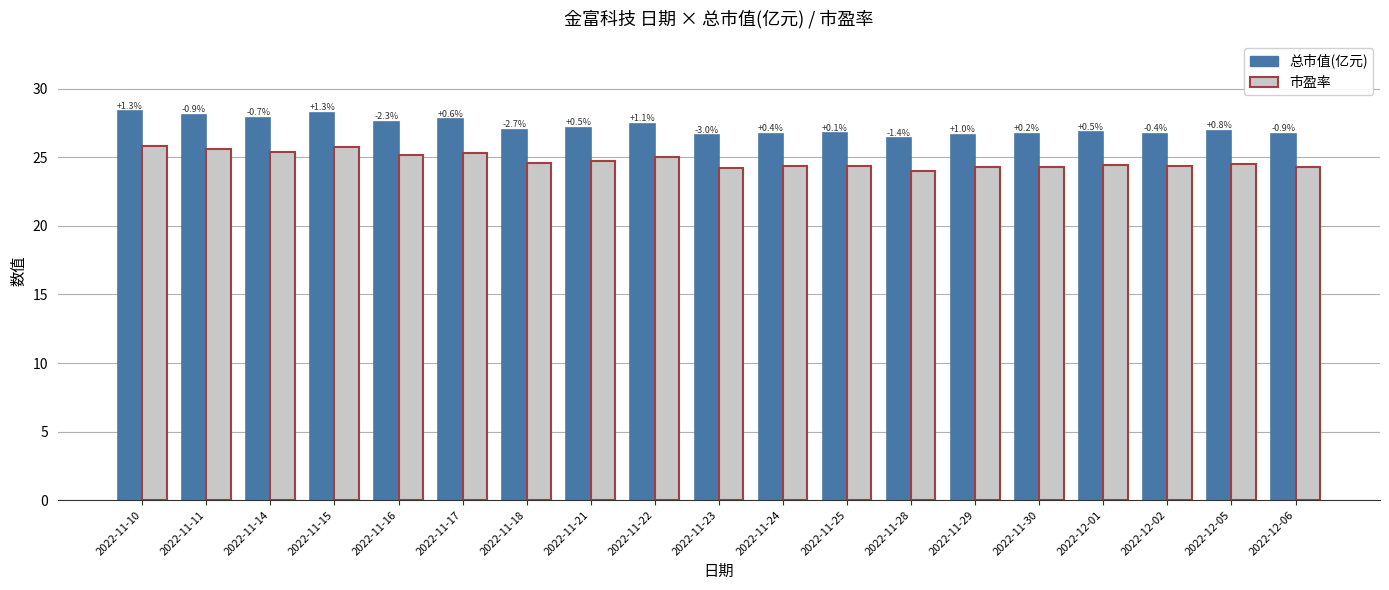

What is the value of the 总市值(亿元) bar at the 10th from the left?

26.6